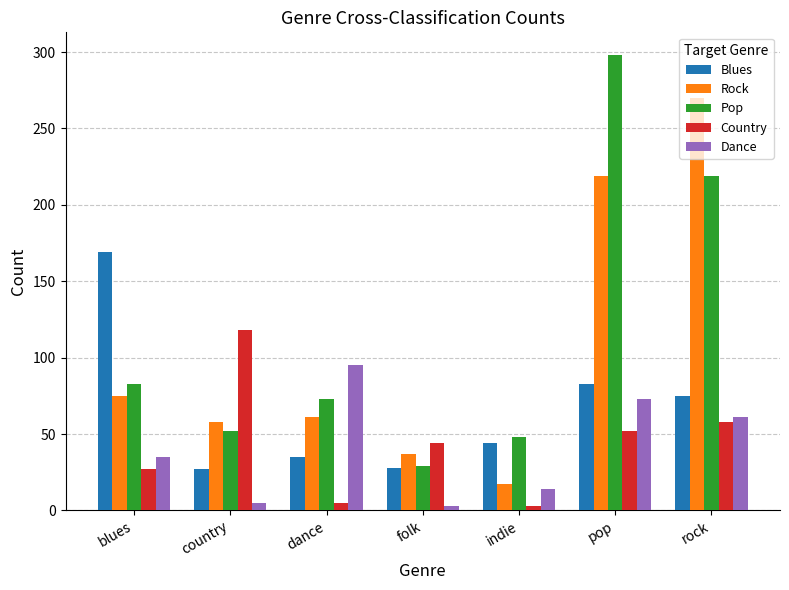

Between blues and rock, which series saw the biggest shift?

Rock